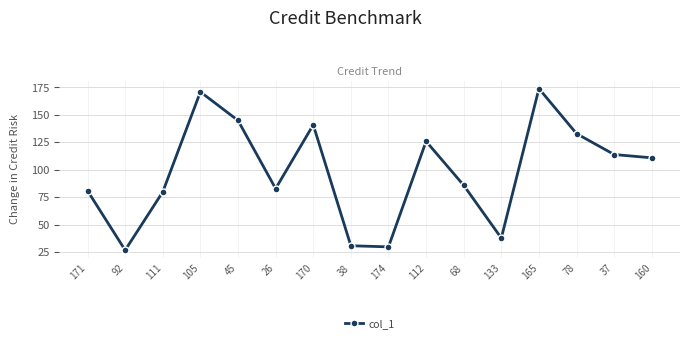

Which has a higher value, 105 or 160?

105